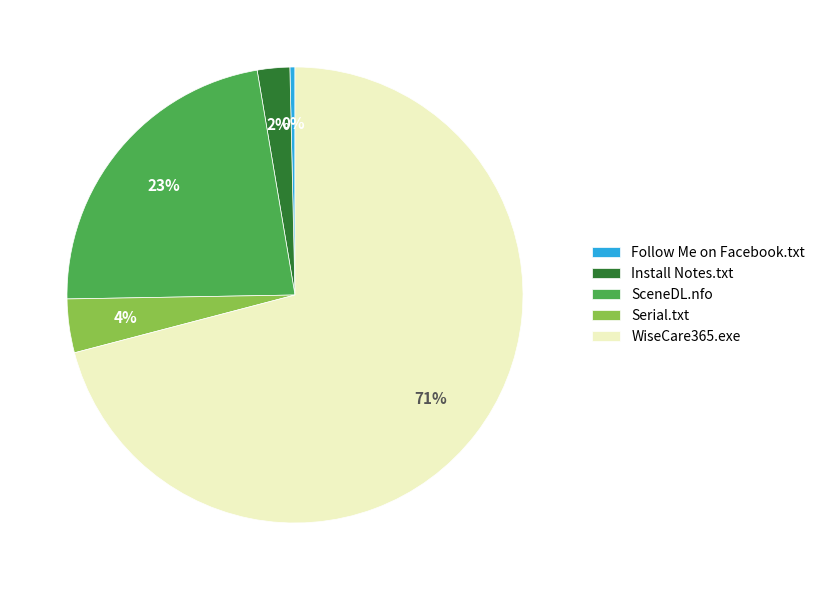

Count the number of slices in the pie.

5